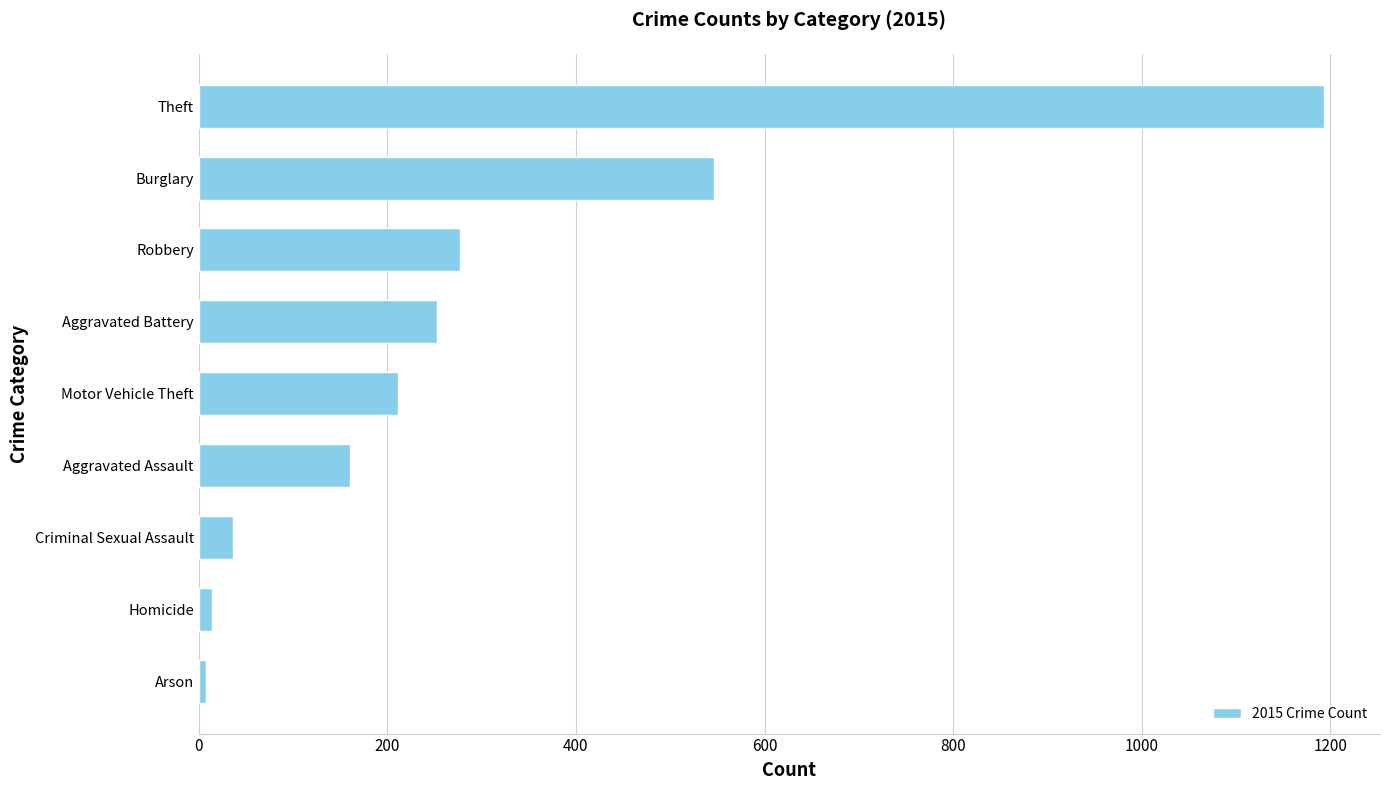

Reading top to bottom, extract all data points from this chart.

Theft=1193	Burglary=546	Robbery=277	Aggravated Battery=253	Motor Vehicle Theft=211	Aggravated Assault=160	Criminal Sexual Assault=36	Homicide=14	Arson=8